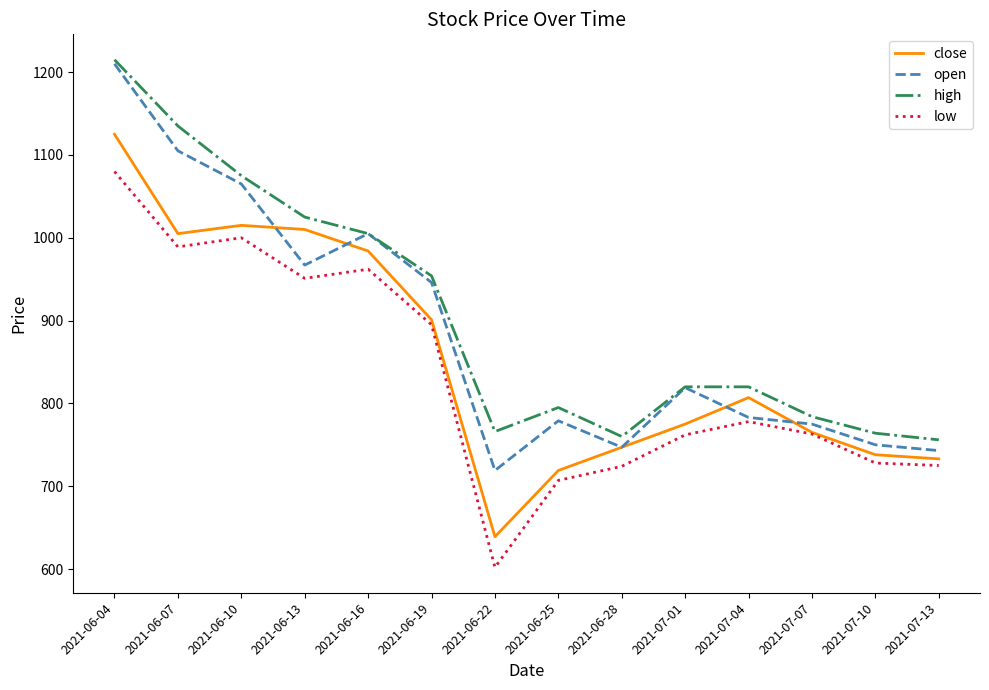

What is the difference between the highest and lowest values at 2021-06-19?

59